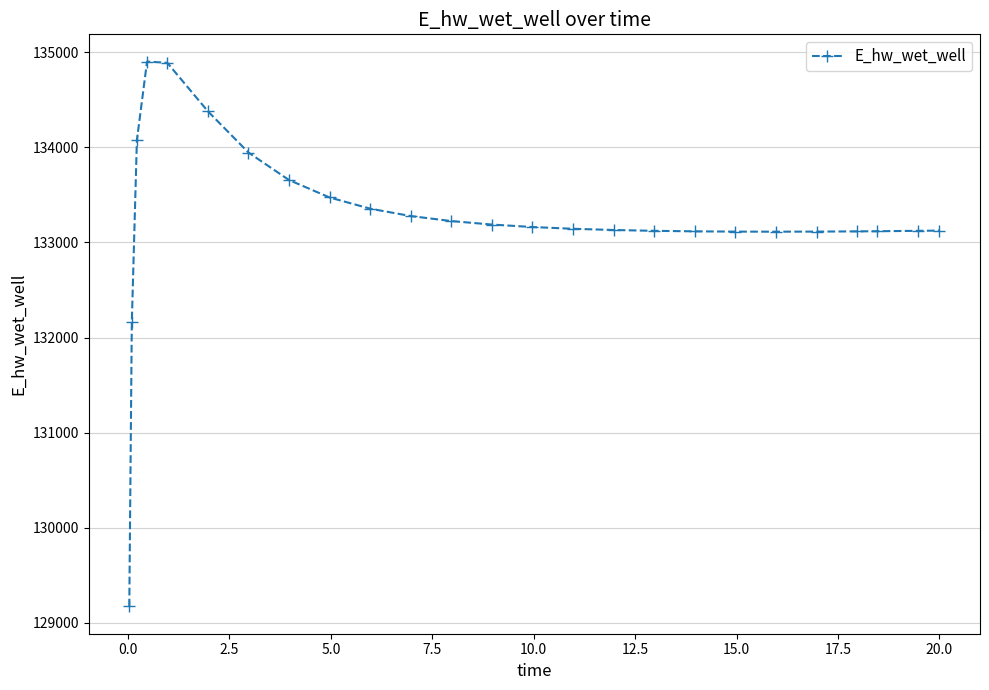

What is the maximum value shown in the chart?

134901.2